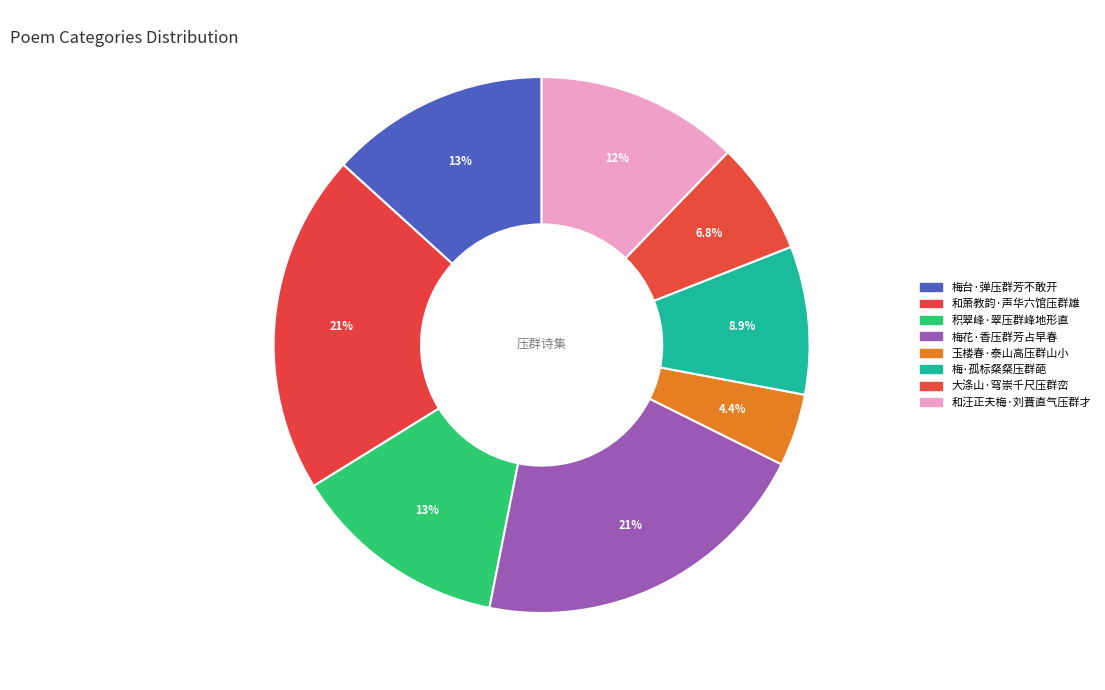

How many segments does this pie chart have?

8